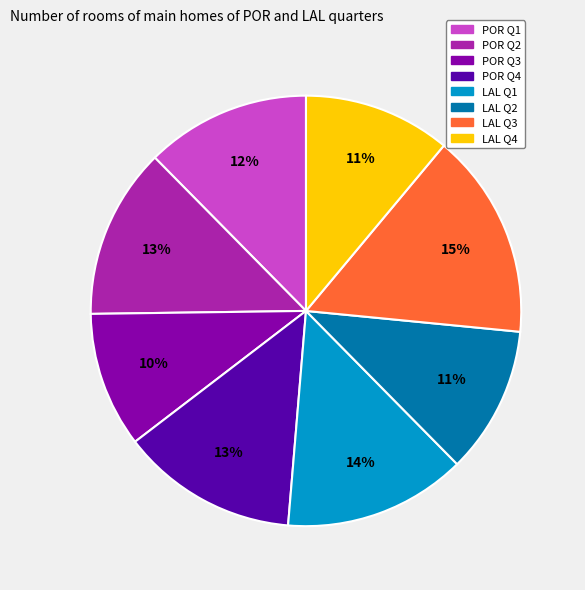

How many segments does this pie chart have?

8